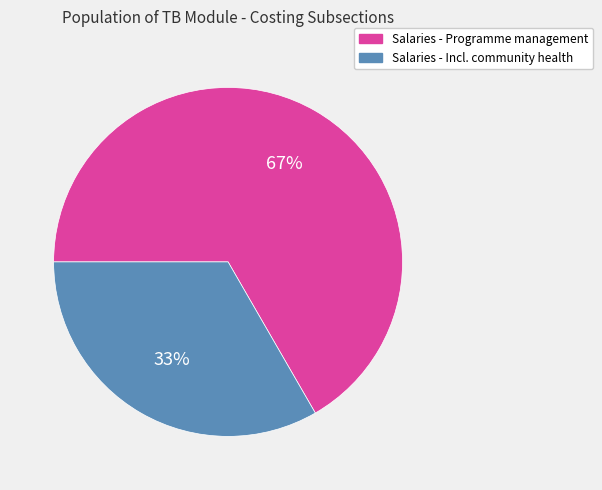

Is there a majority slice in this chart?

Yes